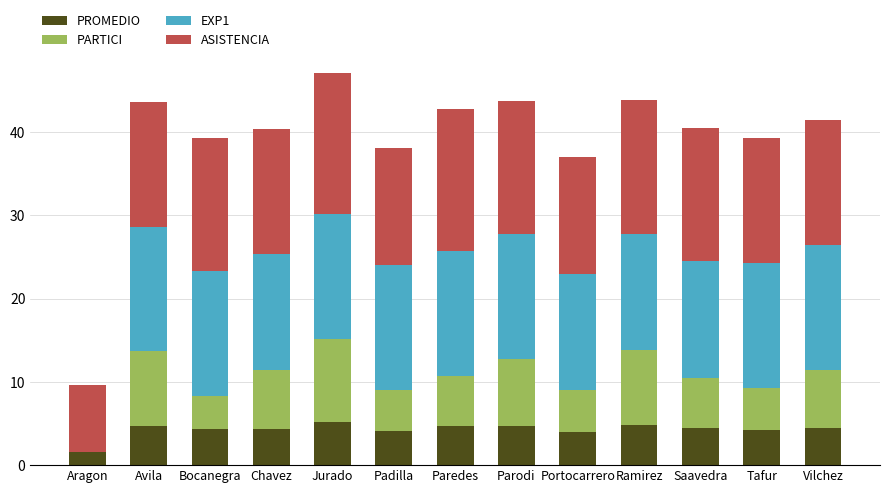

Read the PROMEDIO value at Portocarrero.

4.0